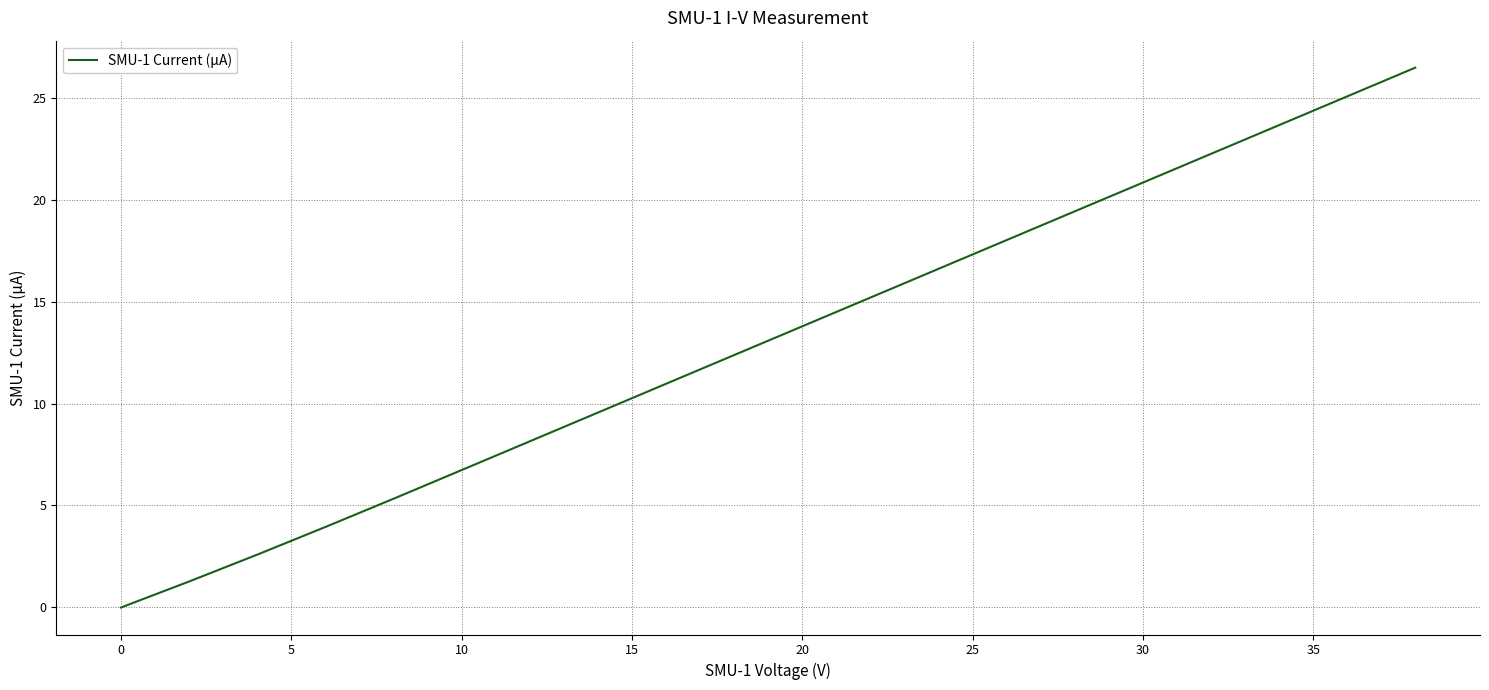

Does the chart have visible grid lines?

Yes